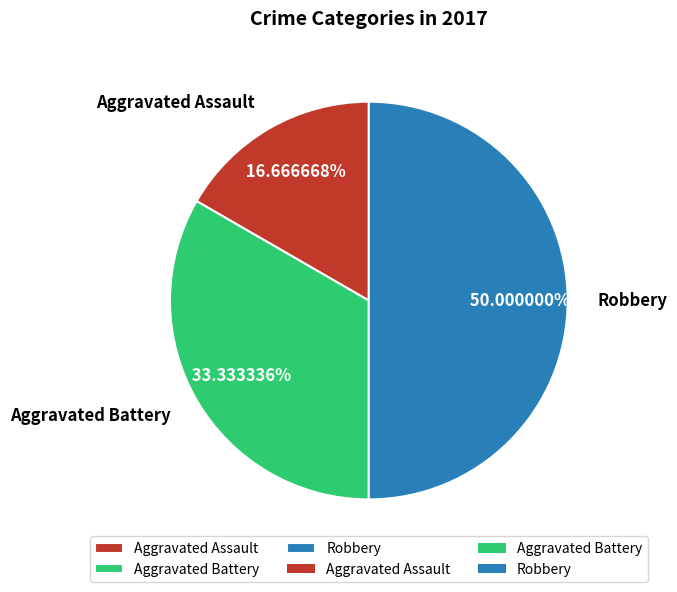

What is the smallest slice in the pie chart?

Aggravated Assault